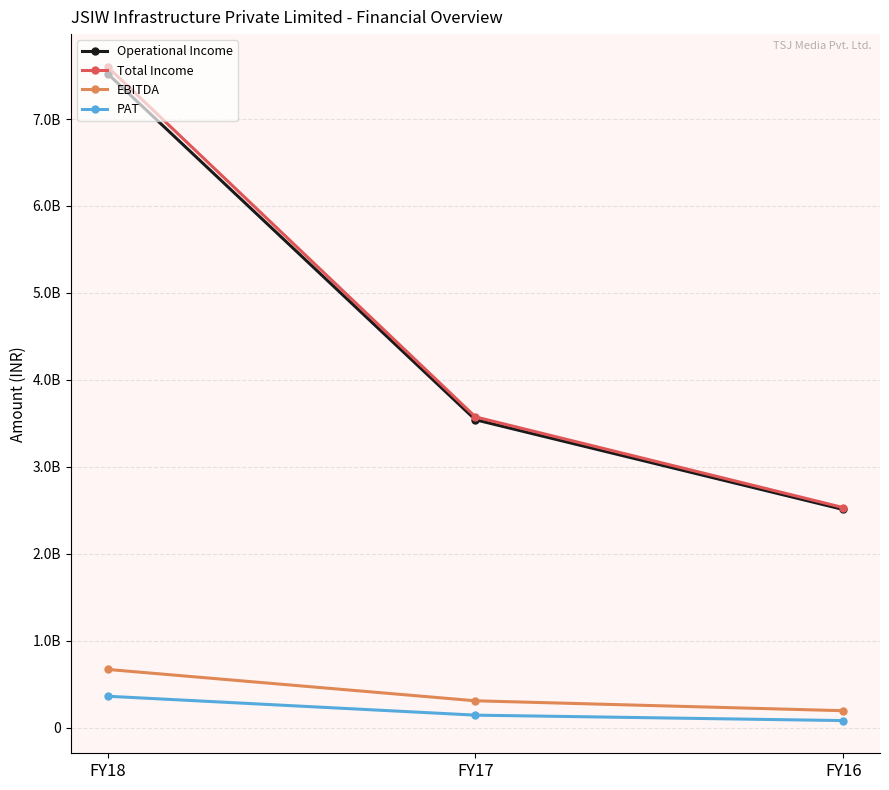

Is this an area chart (filled region under the line)?

No